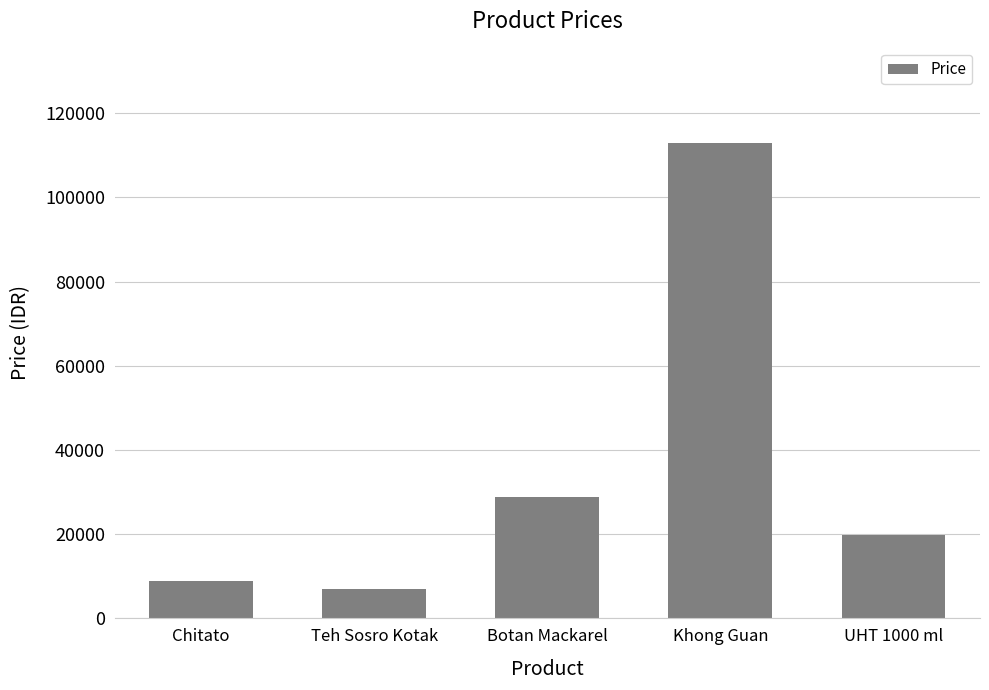

The value at Teh Sosro Kotak is 6900. True or false?

True